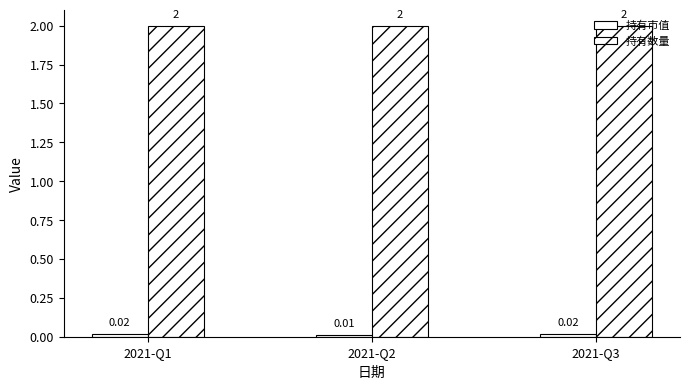

How many groups of bars are there?

3